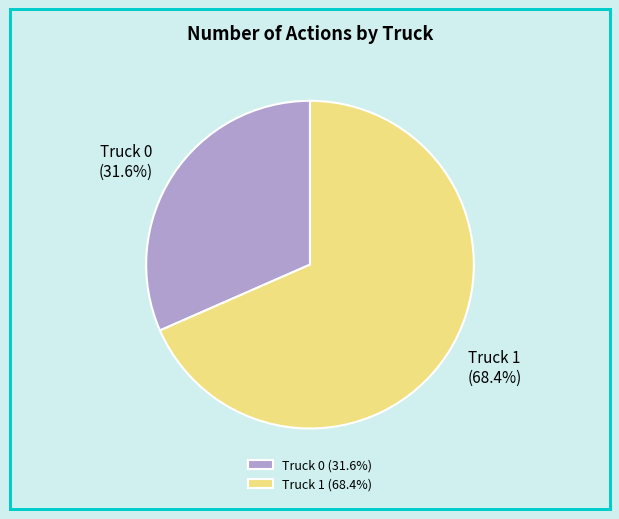

Count the number of slices in the pie.

2